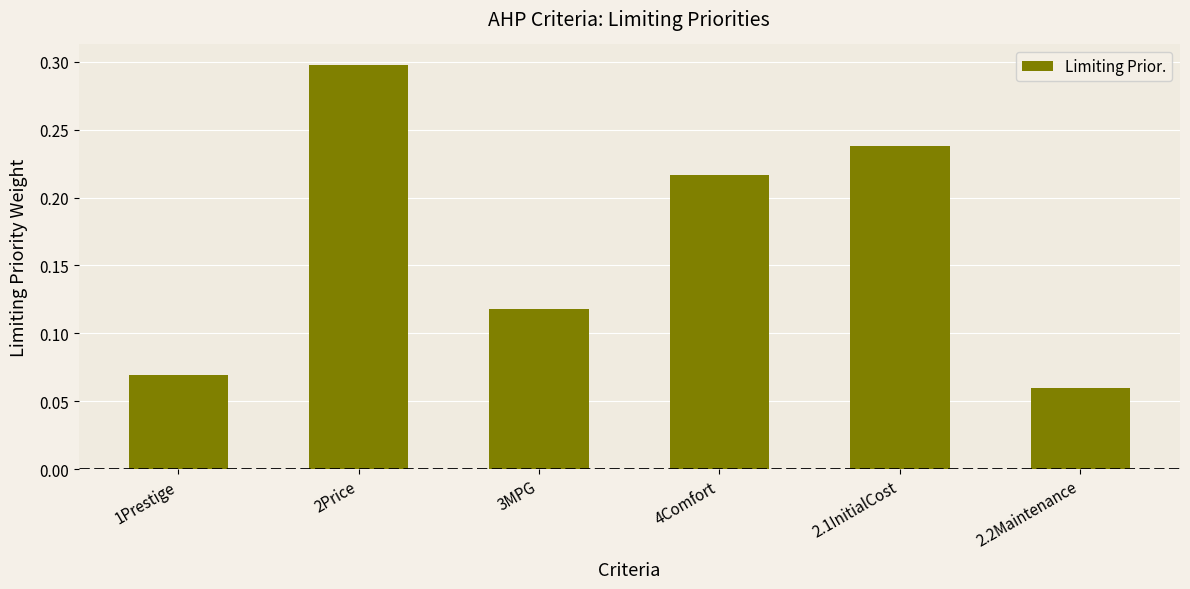

Between 4Comfort and 1Prestige, which is larger?

4Comfort